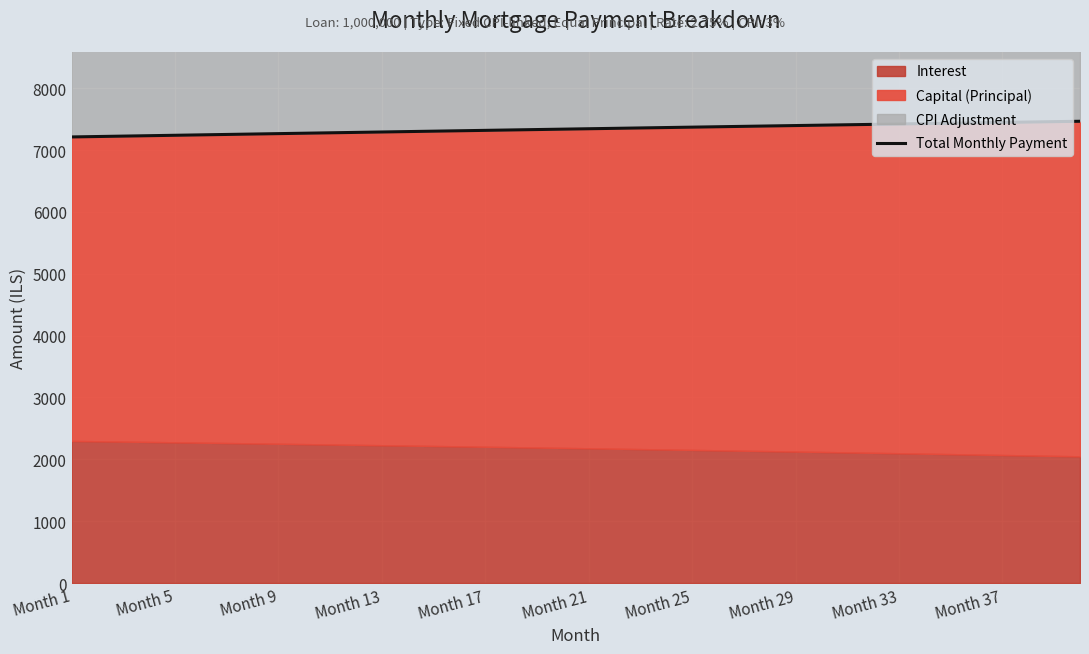

Reading left to right, transcribe all the data shown in this chart.

7211.6	7218.4	7225.1	7231.8	7238.5	7245.2	7251.9	7258.5	7265.2	7271.9	7278.5	7285.1	7291.7	7298.3	7304.9	7311.5	7318.0	7324.6	7331.1	7337.6	7344.1	7350.6	7357.1	7363.6	7370.0	7376.4	7382.9	7389.3	7395.7	7402.1	7408.4	7414.8	7421.1	7427.4	7433.8	7440.0	7446.3	7452.6	7458.8	7465.1